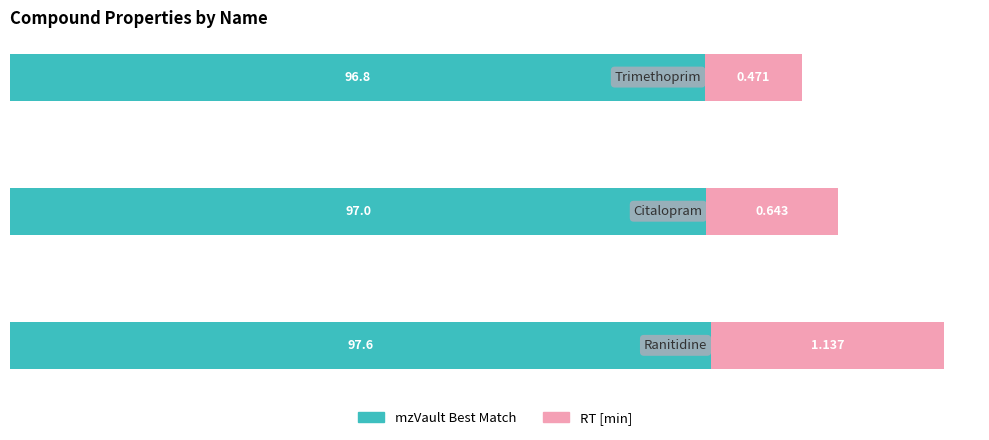

How many data points in mzVault Best Match are less than 97?

1